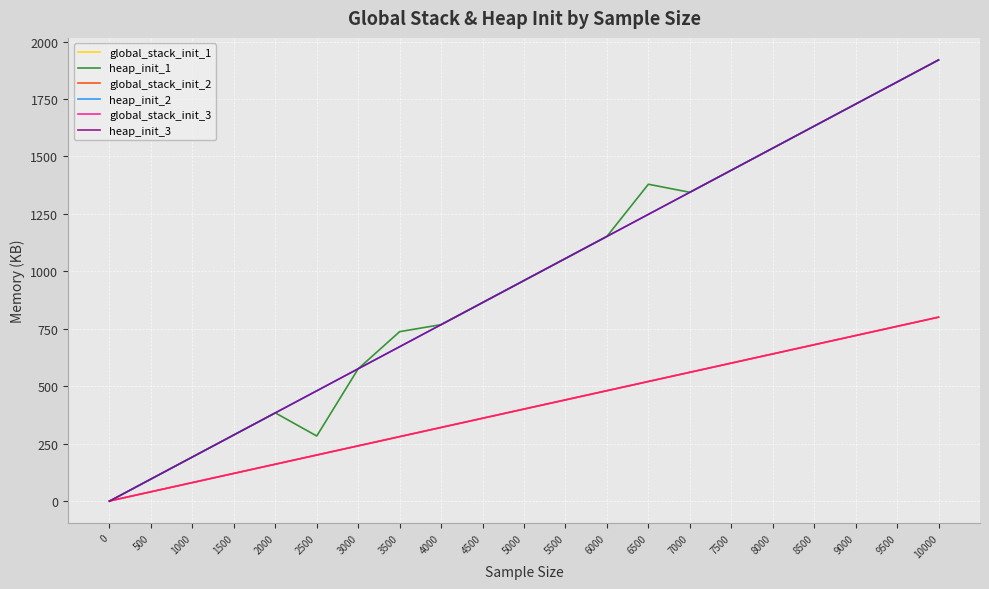

Which series changed the most between 1000 and 7000?

heap_init_1